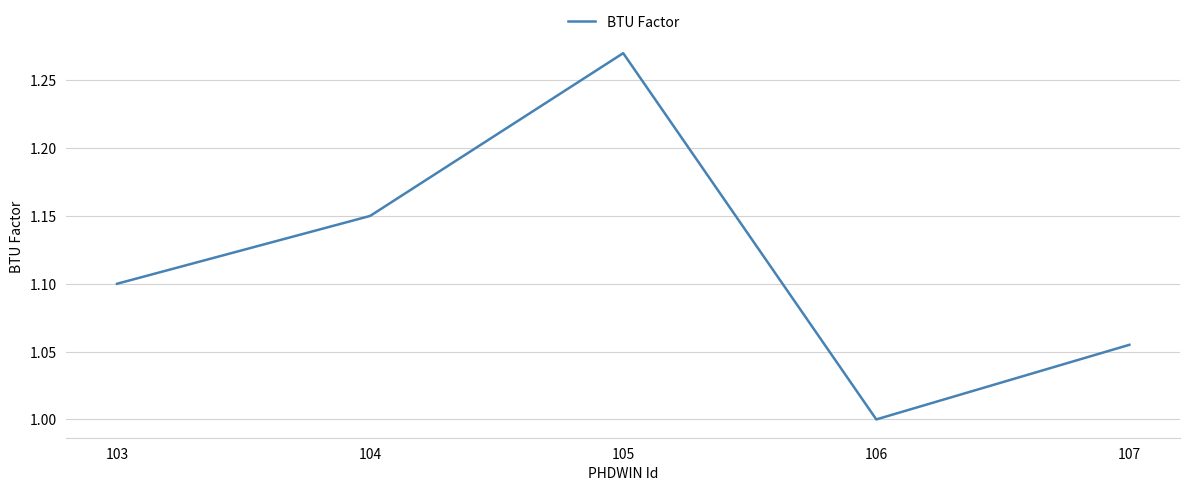

Which label corresponds to the largest value in the chart?

105